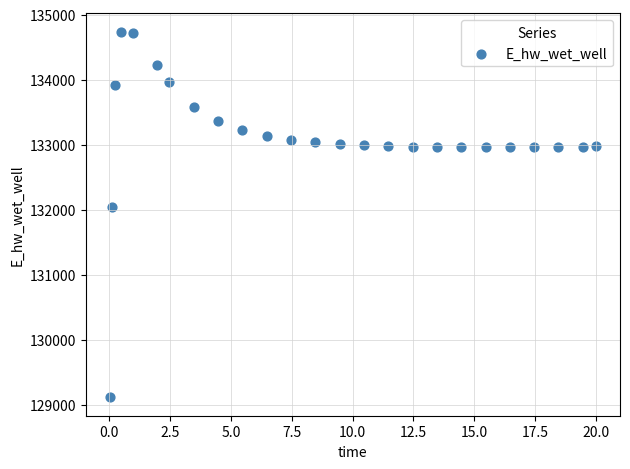

What Y value in the scatter plot is closest to 131922?

132045.6